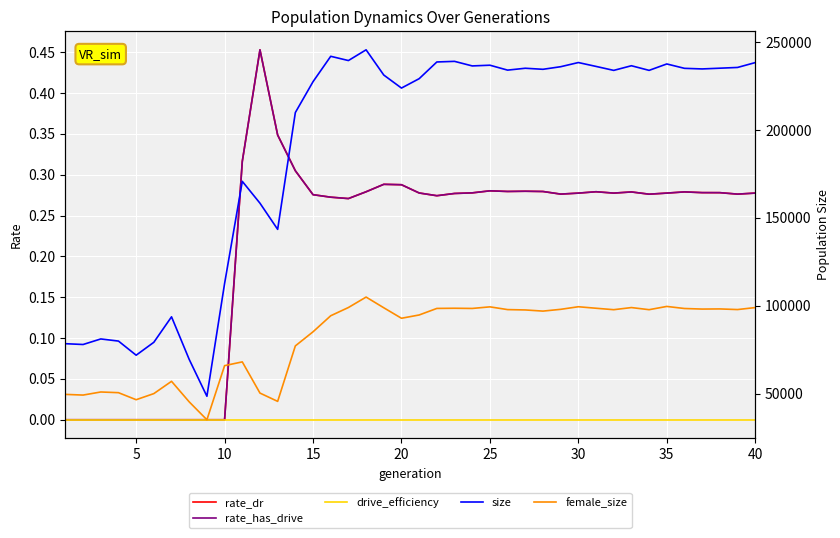

True or false: size and rate_has_drive cross at least once.

False